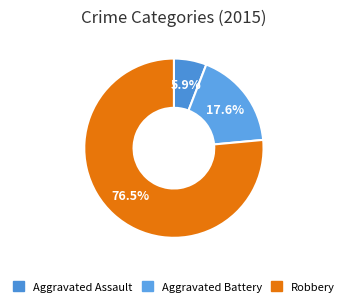

Which slice is the smallest?

Aggravated Assault